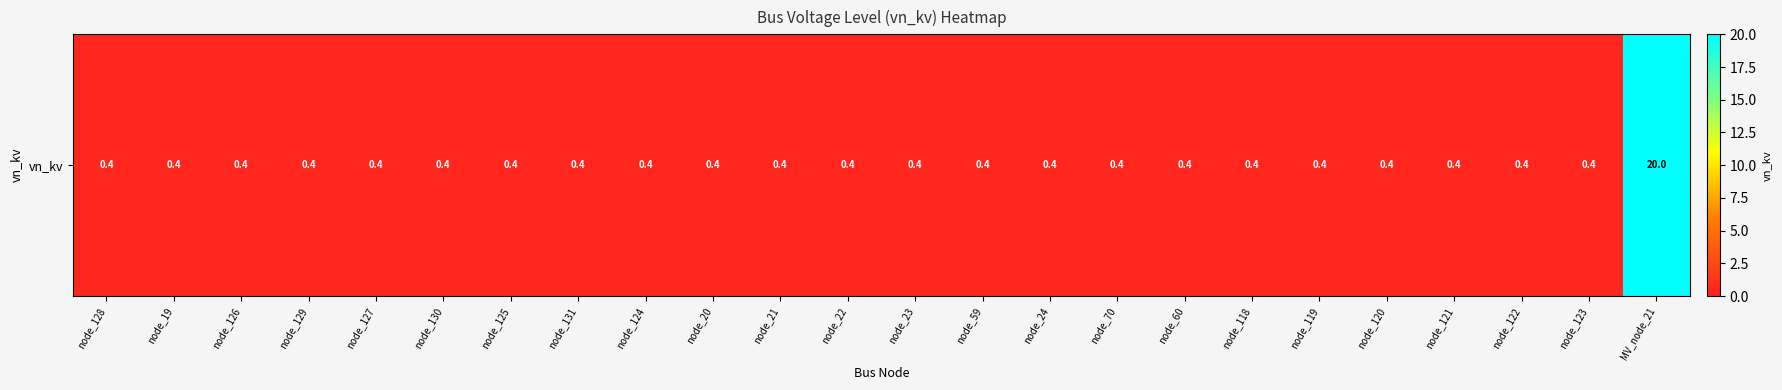

At which label is the value closest to 10?

node_128